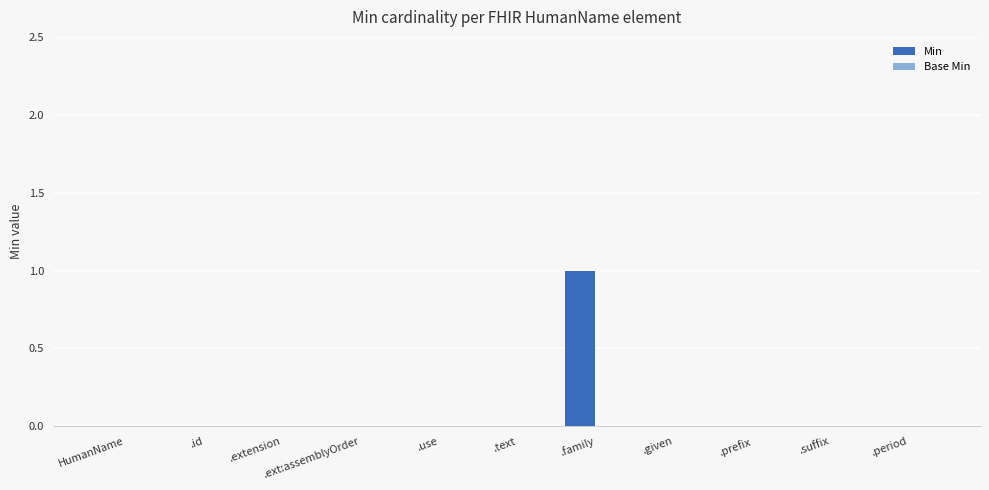

What is the maximum value shown in the chart?

1